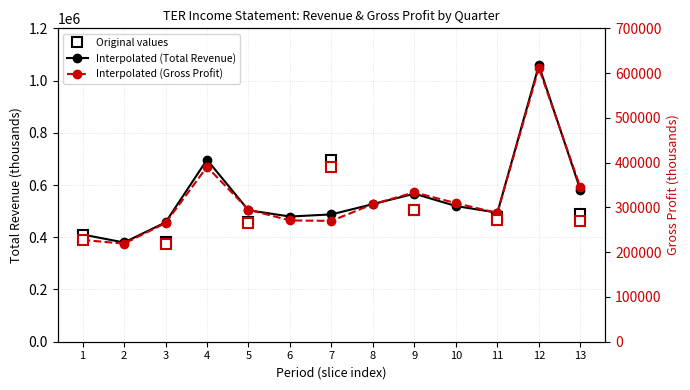

What is the value of the Total Revenue point at the 7th from the left?

487500